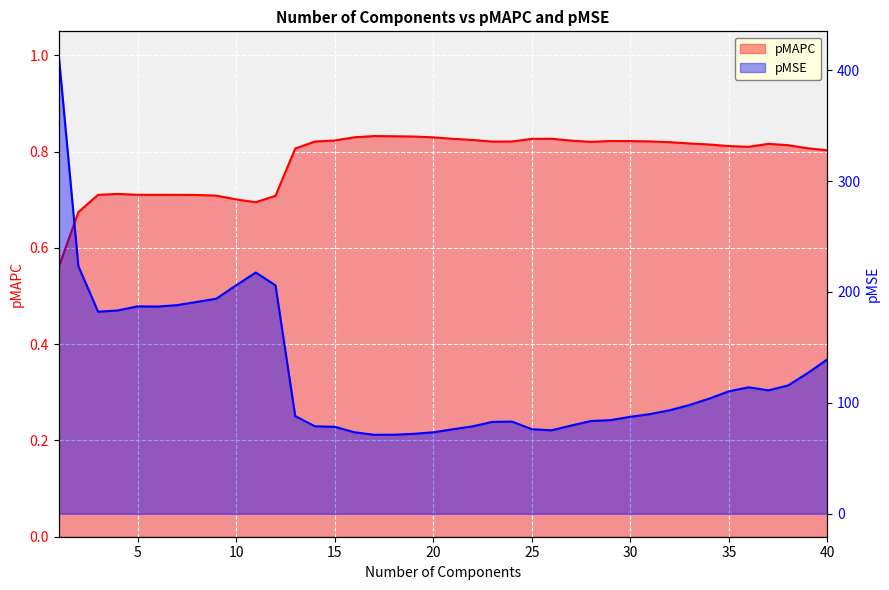

Reading left to right, list all the values displayed in this chart.

pMAPC: 1=0.6	2=0.7	3=0.7	4=0.7	5=0.7	6=0.7	7=0.7	8=0.7	9=0.7	10=0.7	11=0.7	12=0.7	13=0.8	14=0.8	15=0.8	16=0.8	17=0.8	18=0.8	19=0.8	20=0.8	21=0.8	22=0.8	23=0.8	24=0.8	25=0.8	26=0.8	27=0.8	28=0.8	29=0.8	30=0.8	31=0.8	32=0.8	33=0.8	34=0.8	35=0.8	36=0.8	37=0.8	38=0.8	39=0.8	40=0.8
pMSE: 1=414.3	2=223.3	3=182.2	4=183.3	5=187.0	6=186.8	7=188.1	8=191.0	9=193.9	10=206.0	11=217.5	12=205.9	13=88.1	14=78.9	15=78.4	16=73.5	17=71.2	18=71.2	19=72.1	20=73.4	21=76.2	22=78.8	23=82.8	24=83.1	25=76.2	26=75.3	27=79.5	28=83.6	29=84.4	30=87.4	31=89.9	32=93.4	33=98.0	34=103.8	35=110.4	36=114.0	37=111.3	38=115.7	39=126.9	40=139.3